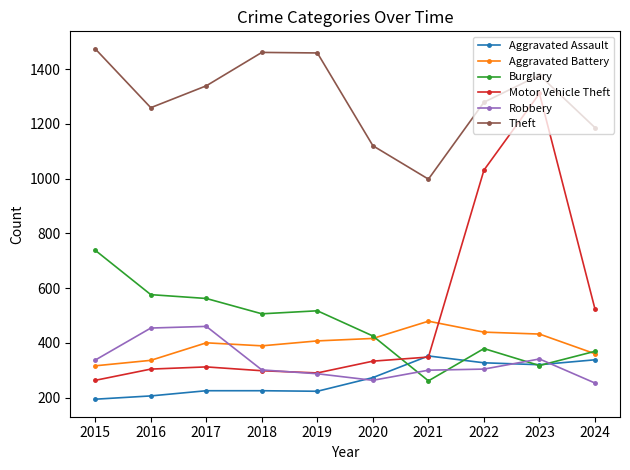

What is the sum of the Theft values at 2024 and 2017?

2525